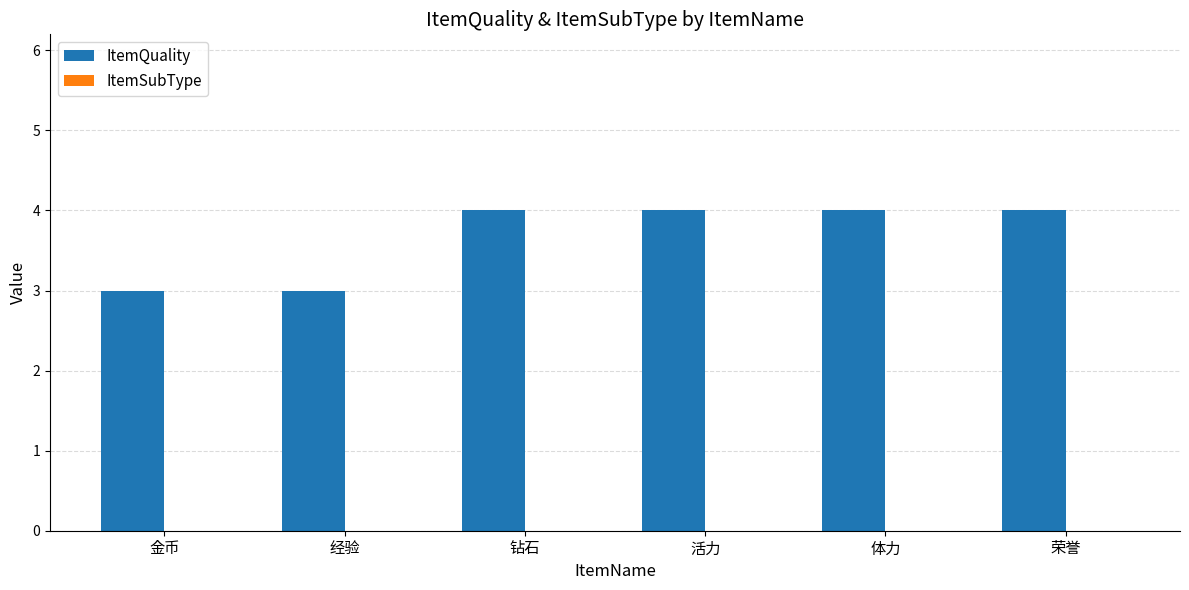

Is it true that the value at 荣誉 is 4?

True